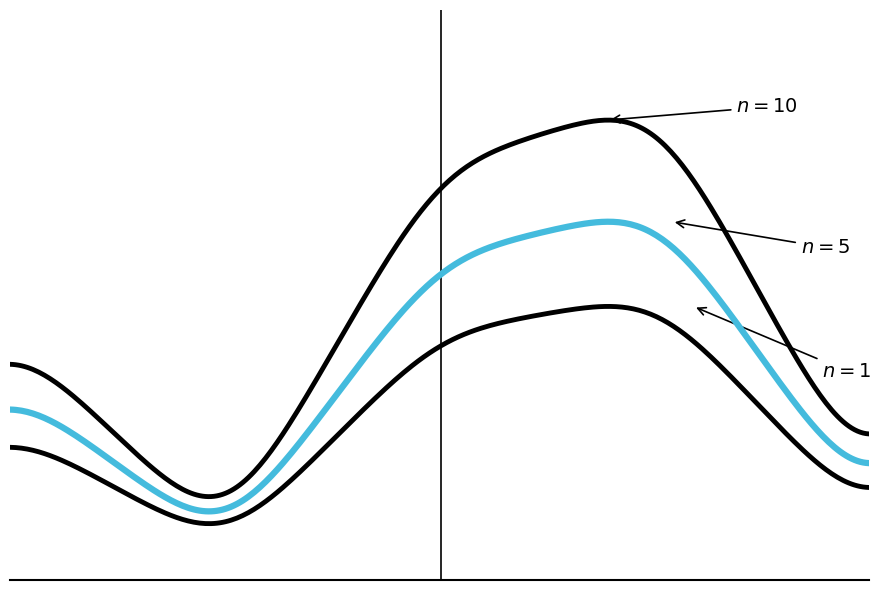

Does the chart have visible grid lines?

No